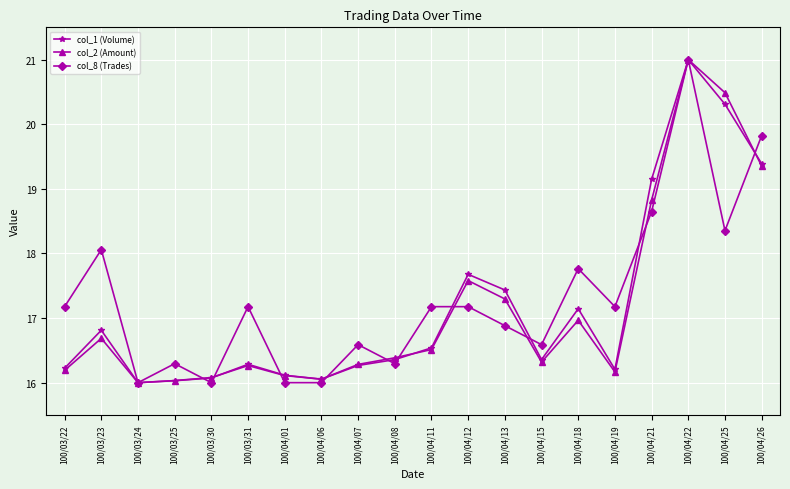

The col_2 (Amount) series shows 16.3 at 100/04/15. True or false?

True